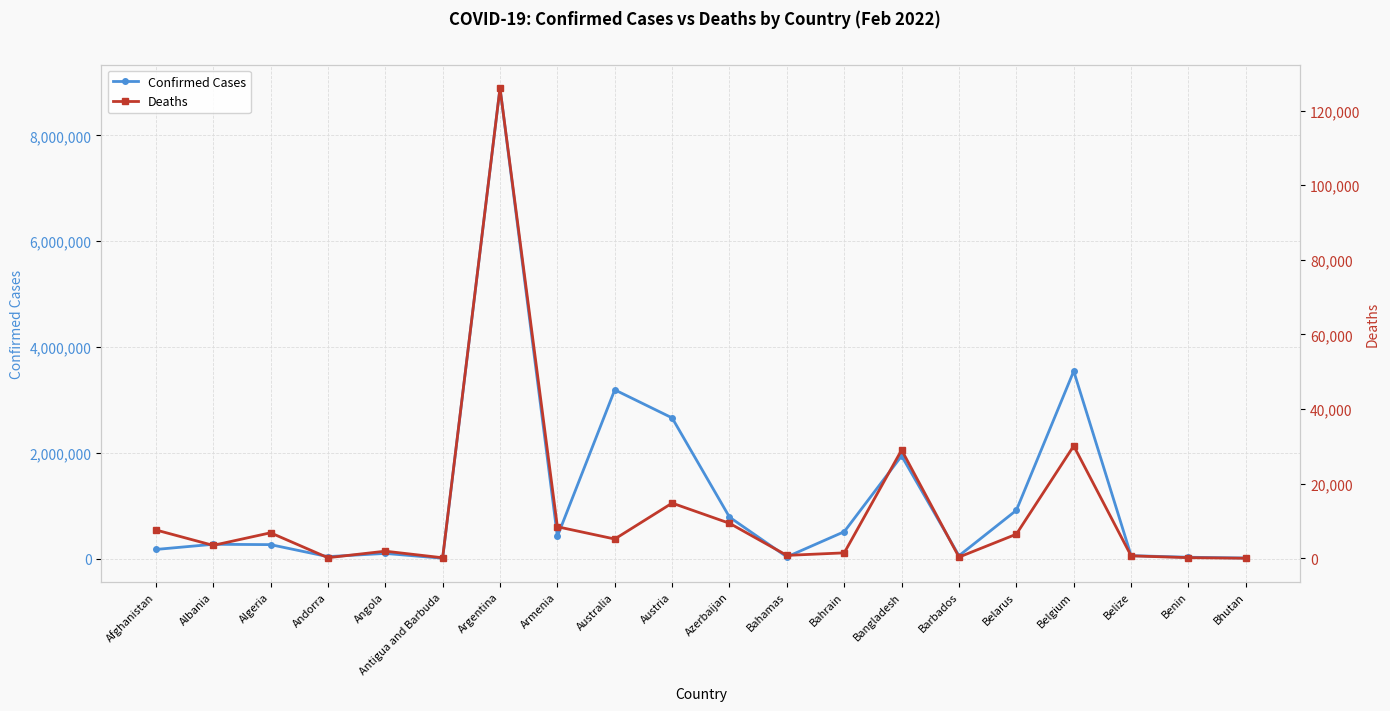

Does the chart display data point markers on the line(s)?

Yes